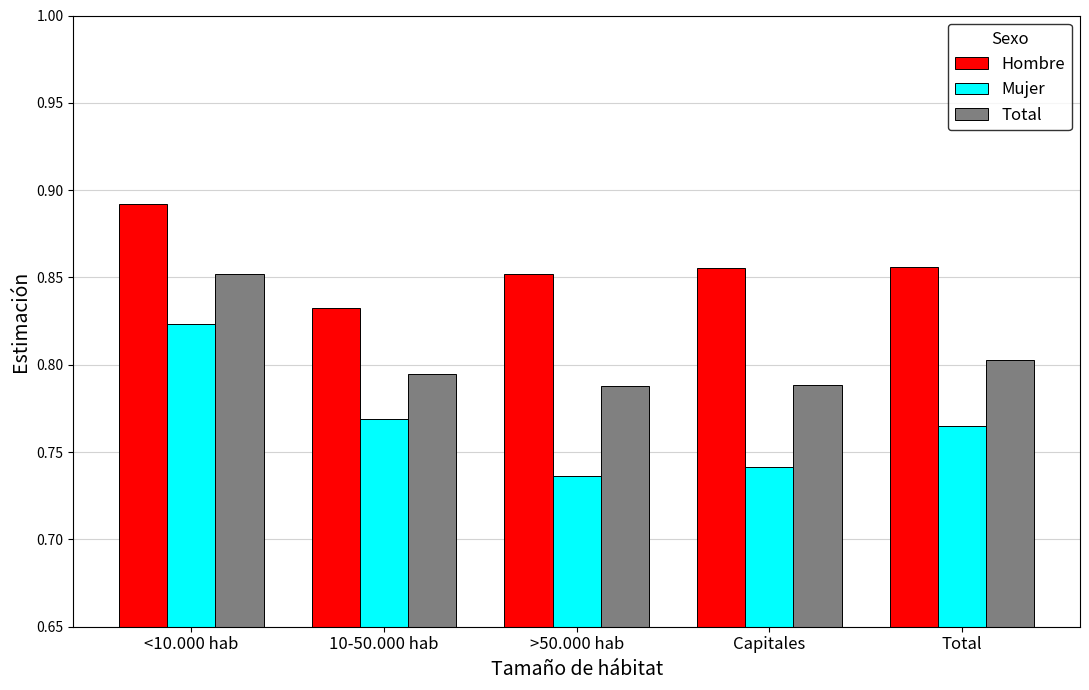

Count the Total values in the range 0 to 1.

5